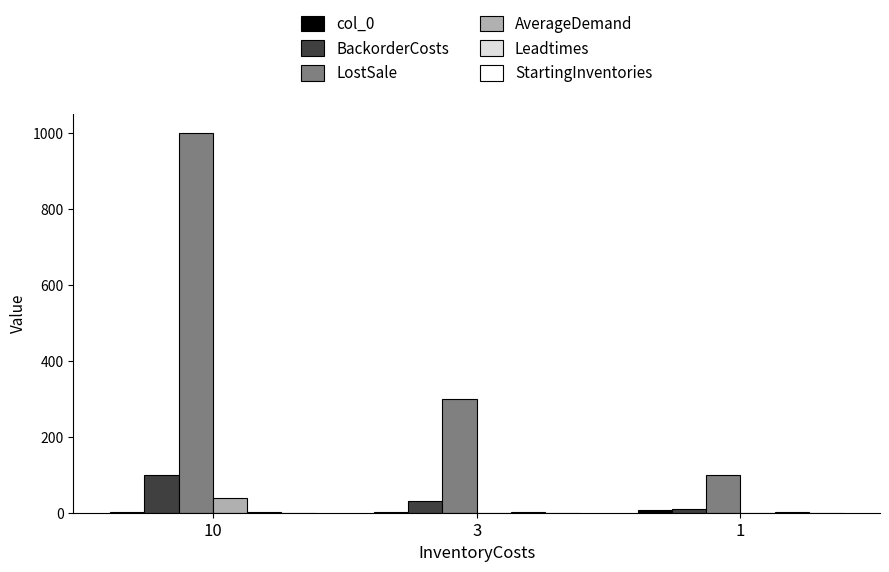

The value of LostSale at 1 is 56.1. True or false?

False